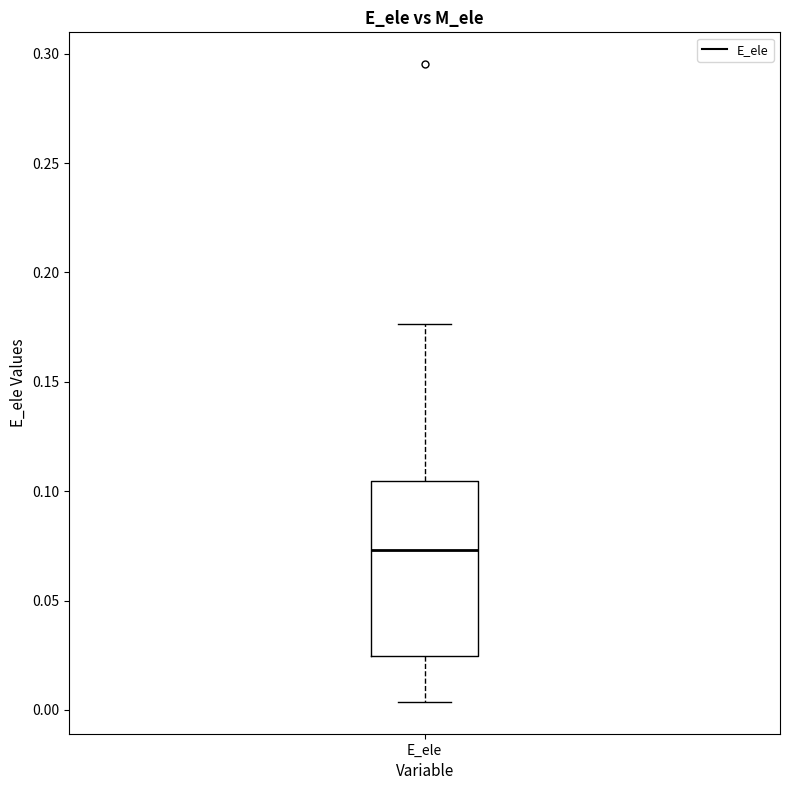

Transcribe this box plot: give where the median line is, the range the box spans, and where the two whiskers end, as read against the y-axis. The values are not printed on the chart, so give them approximately, as read against the axis.

median 0.075, box 0.025 to 0.105, whiskers 0.005 to 0.175